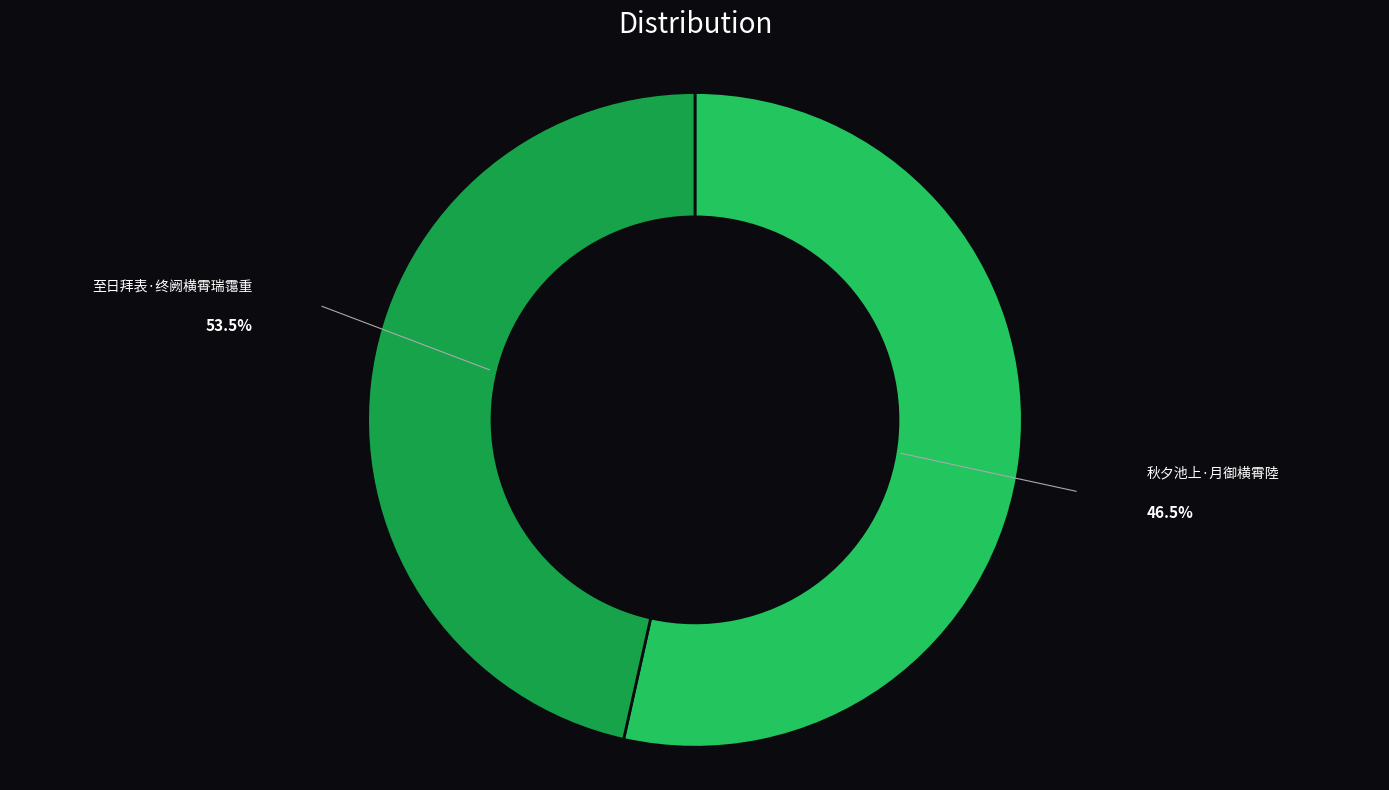

Which has a higher value, 秋夕池上·月御横霄陸 or 至日拜表·终阙横霄瑞霭重?

至日拜表·终阙横霄瑞霭重